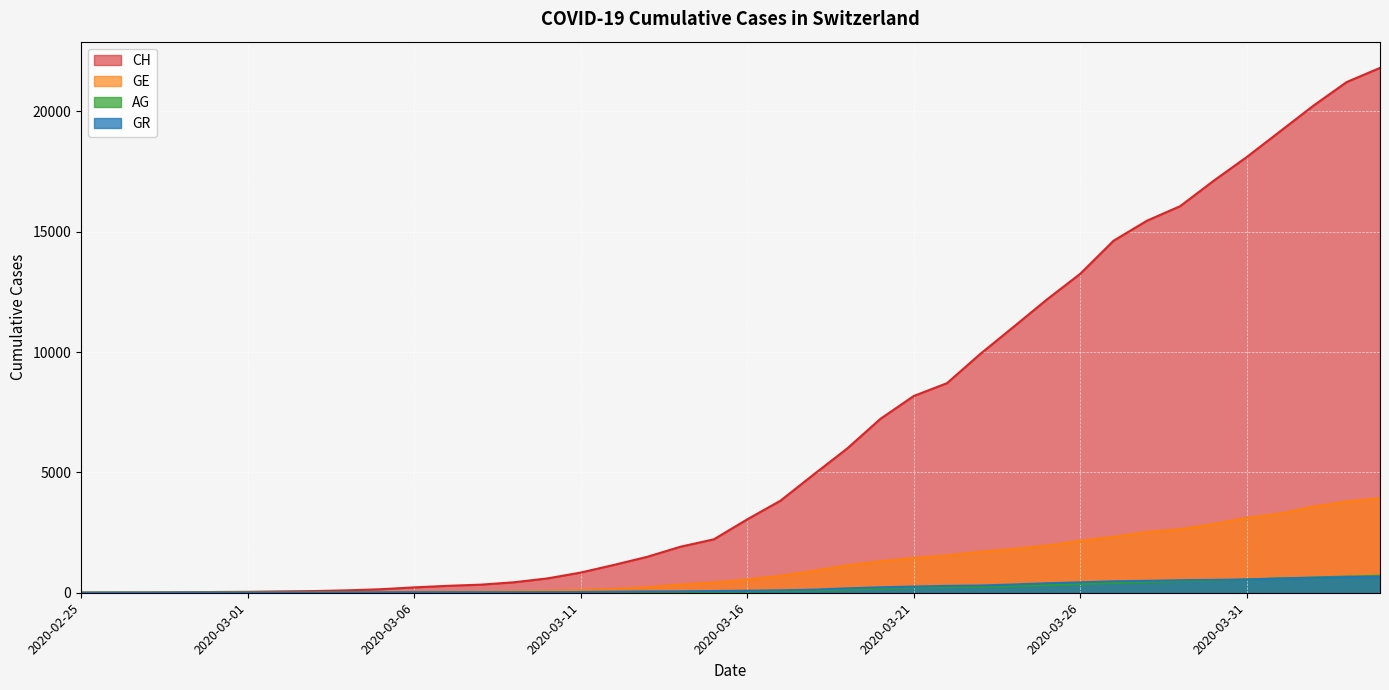

True or false: GE and CH cross at least once.

False